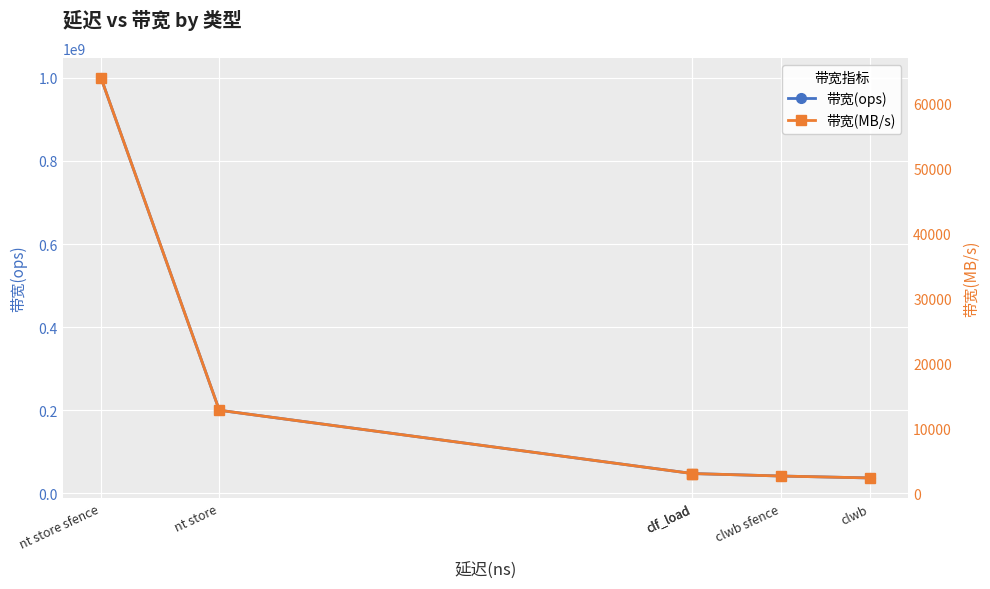

Reading left to right, extract all data points from this chart.

带宽(ops): 1000000000	200000000	47619047	47619047	41666666	37037037
带宽(MB/s): 64000	12800	3047	3047	2666	2370